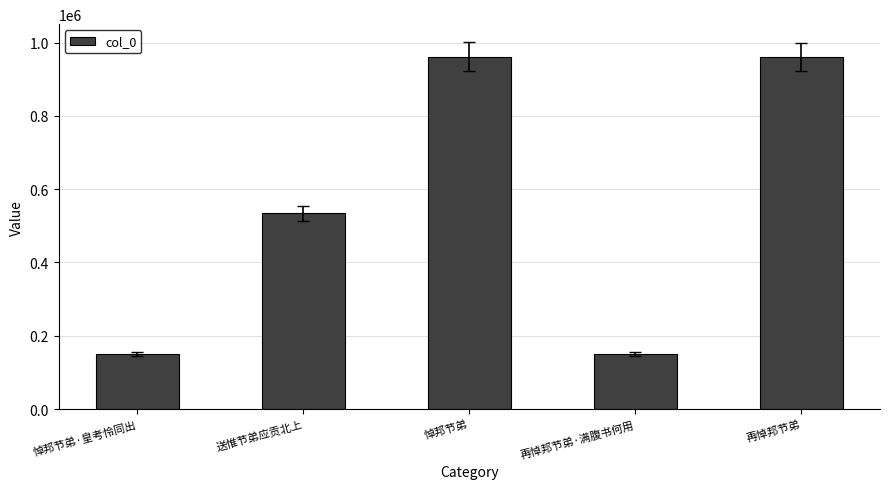

At which label is the value closest to 556393?

送惟节弟应贡北上